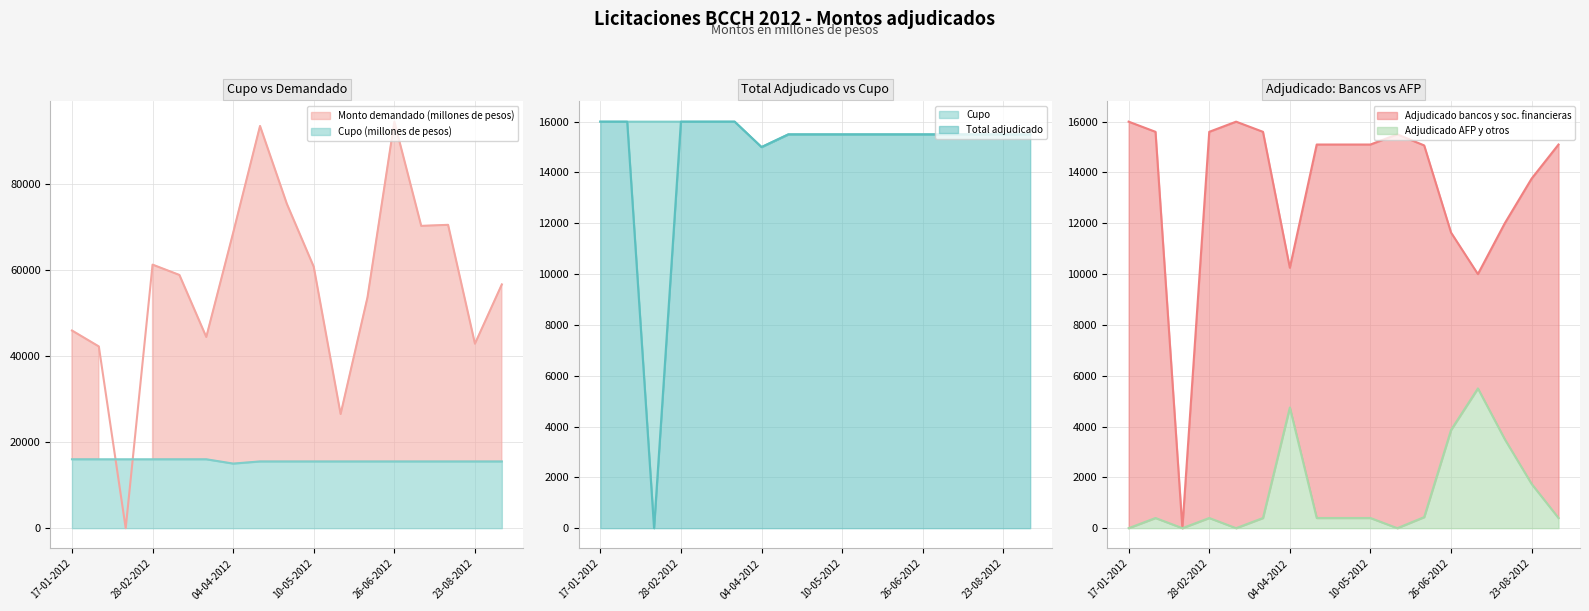

What is the maximum value for Adjudicado AFP y otros?

5500